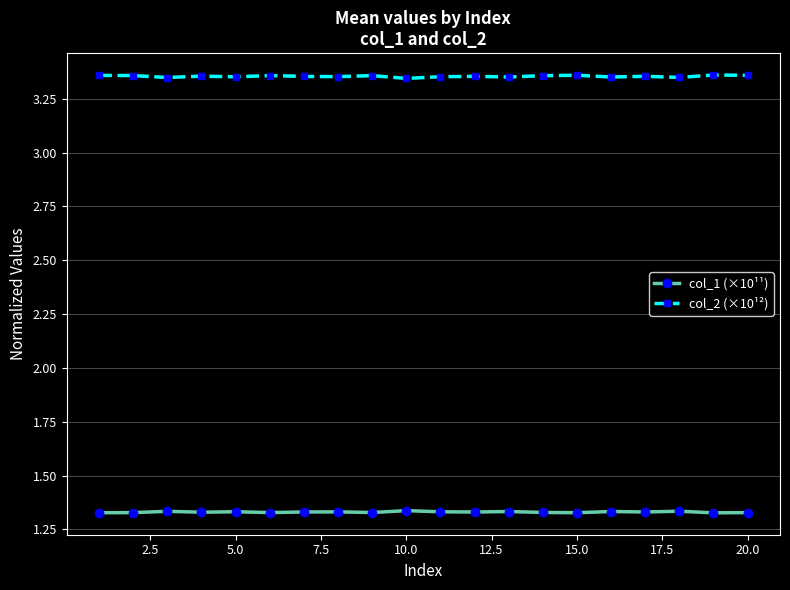

True or false: col_2 (×10¹²) and col_1 (×10¹¹) cross at least once.

False